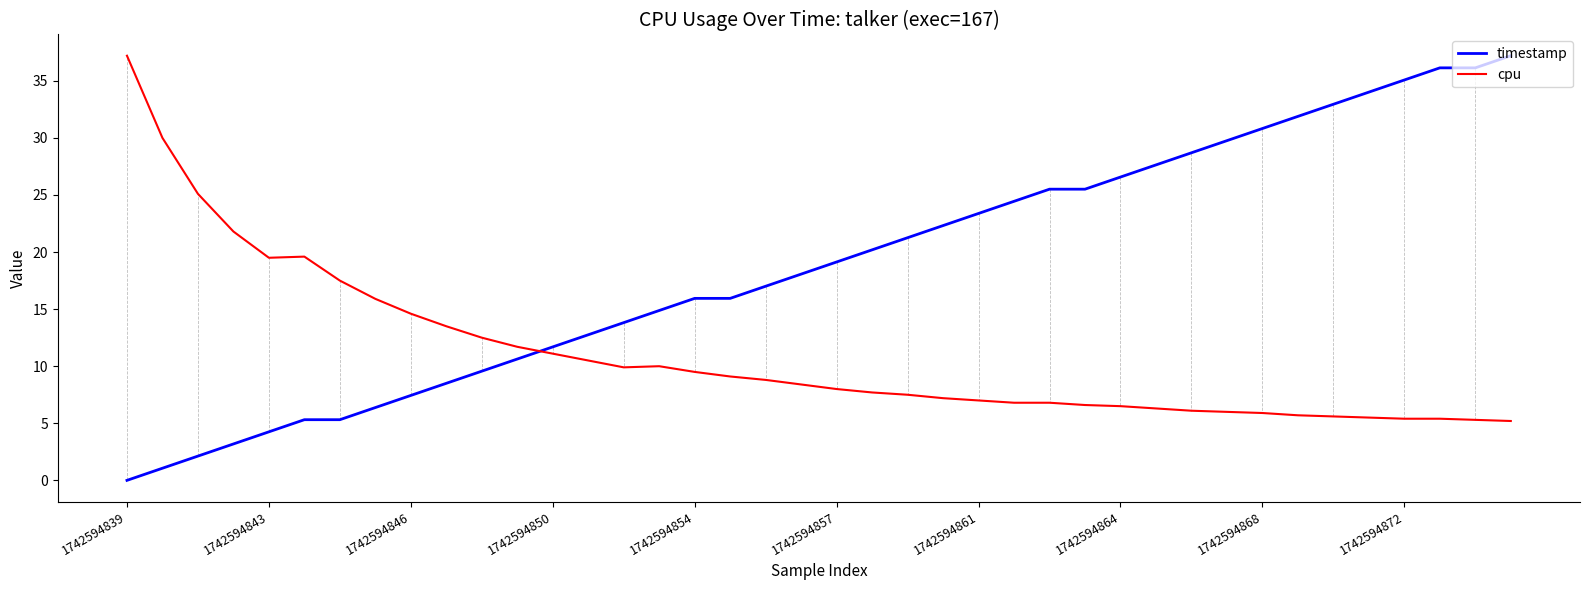

Does the chart display data point markers on the line(s)?

No